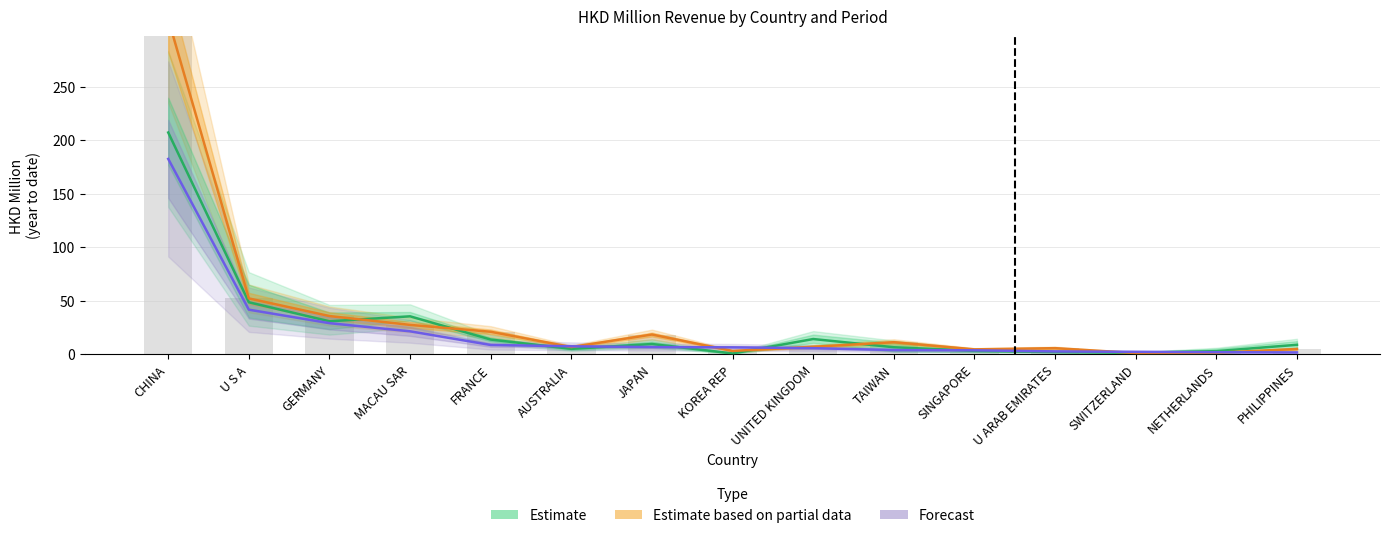

The value of 201812 at CHINA is 313.2. True or false?

True